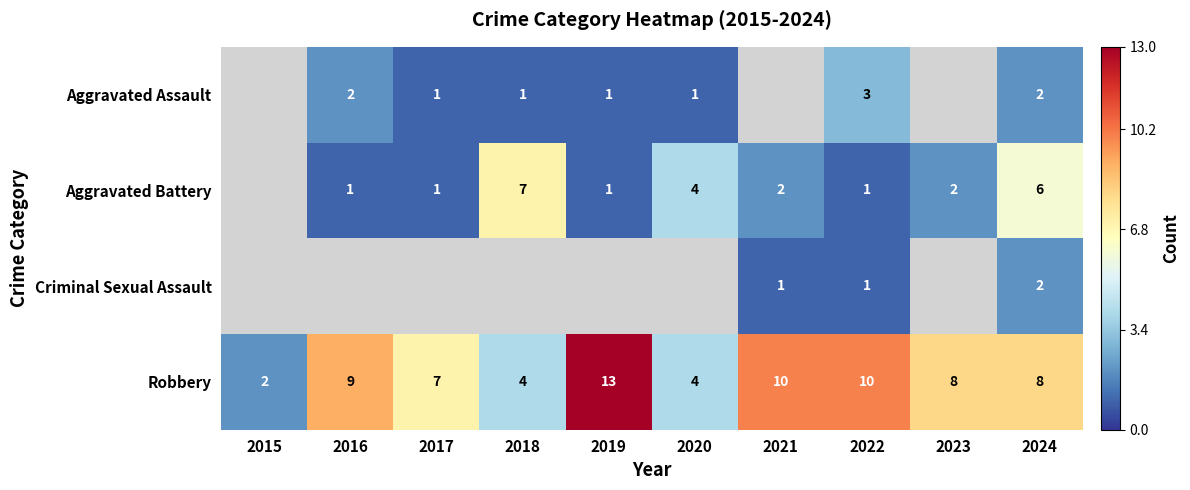

Is it true that Aggravated Battery equals 3.3 at 2021?

False